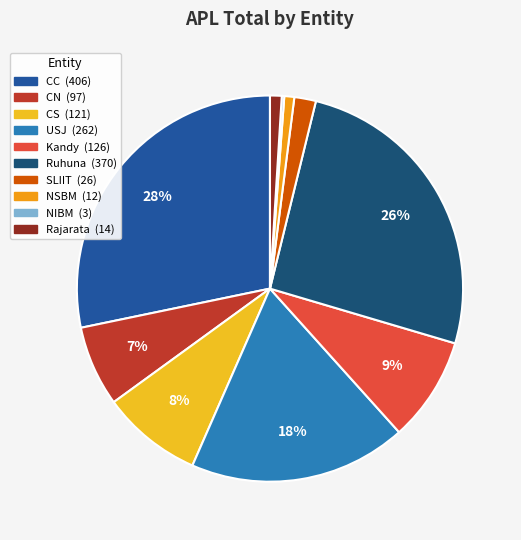

Which has a higher value, CS or Kandy?

Kandy